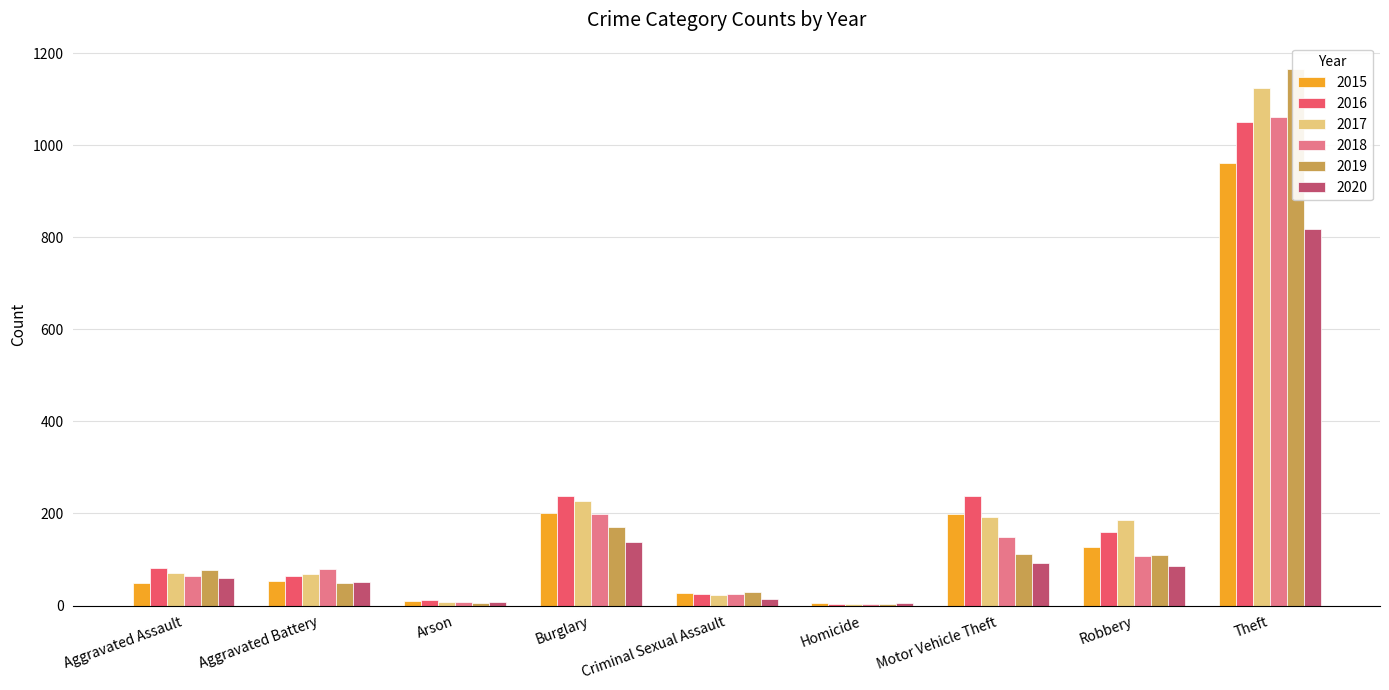

Reading right to left, extract all data points from this chart.

2015: Theft=961	Robbery=128	Motor Vehicle Theft=198	Homicide=5	Criminal Sexual Assault=28	Burglary=201	Arson=9	Aggravated Battery=53	Aggravated Assault=49
2016: Theft=1051	Robbery=159	Motor Vehicle Theft=237	Homicide=4	Criminal Sexual Assault=24	Burglary=238	Arson=12	Aggravated Battery=64	Aggravated Assault=81
2017: Theft=1124	Robbery=186	Motor Vehicle Theft=192	Homicide=4	Criminal Sexual Assault=22	Burglary=228	Arson=7	Aggravated Battery=69	Aggravated Assault=70
2018: Theft=1062	Robbery=107	Motor Vehicle Theft=148	Homicide=4	Criminal Sexual Assault=24	Burglary=199	Arson=7	Aggravated Battery=80	Aggravated Assault=64
2019: Theft=1165	Robbery=110	Motor Vehicle Theft=112	Homicide=4	Criminal Sexual Assault=29	Burglary=170	Arson=5	Aggravated Battery=49	Aggravated Assault=78
2020: Theft=819	Robbery=85	Motor Vehicle Theft=93	Homicide=5	Criminal Sexual Assault=14	Burglary=137	Arson=7	Aggravated Battery=51	Aggravated Assault=60